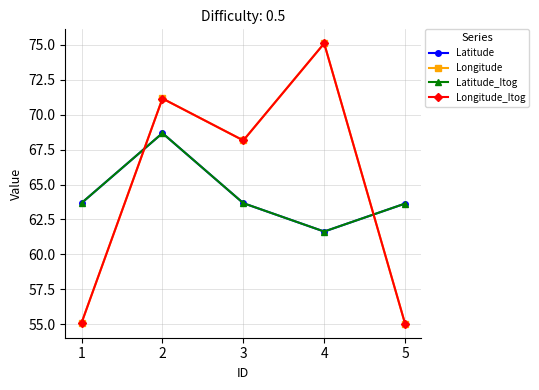

The value of Latitude_Itog at 5 is 63.6. True or false?

True